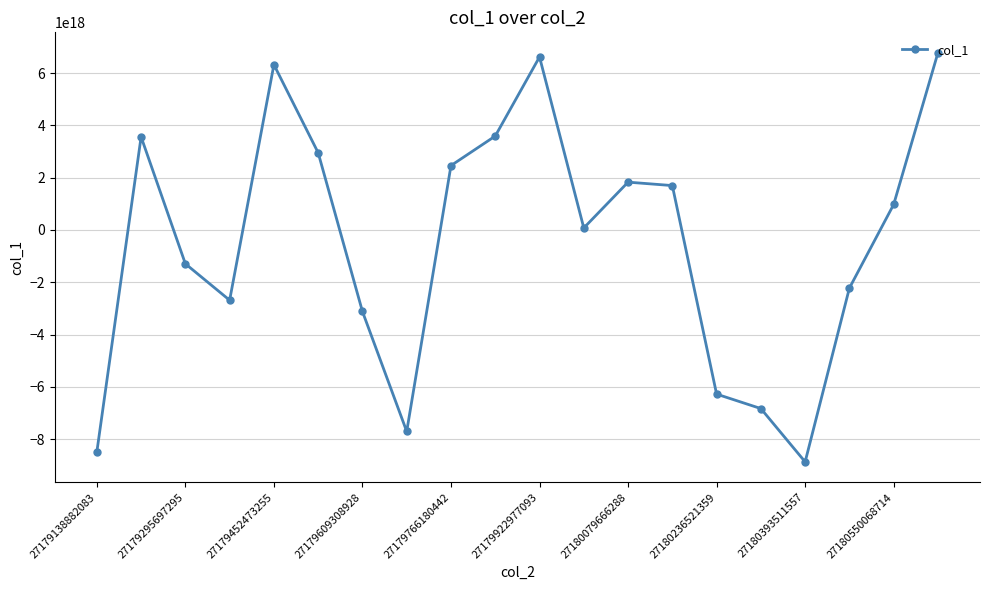

How many interior local valleys (lower than both neighbors) does the data have?

4